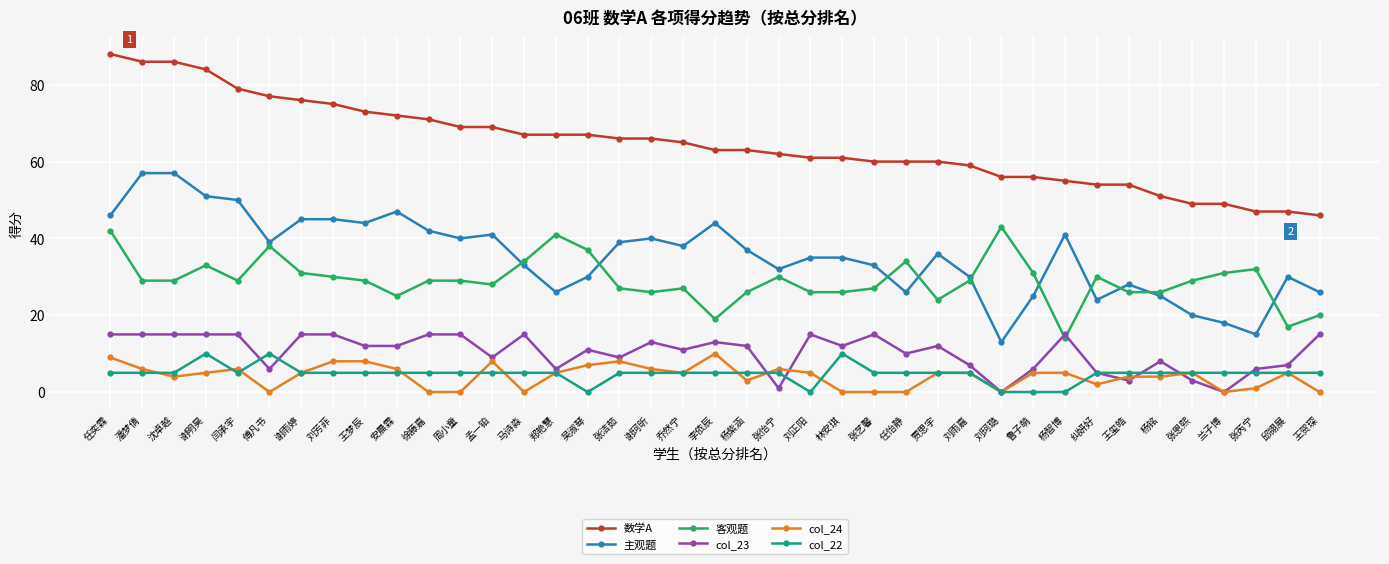

What is the difference between the highest and lowest values at 谢珂昕?

61